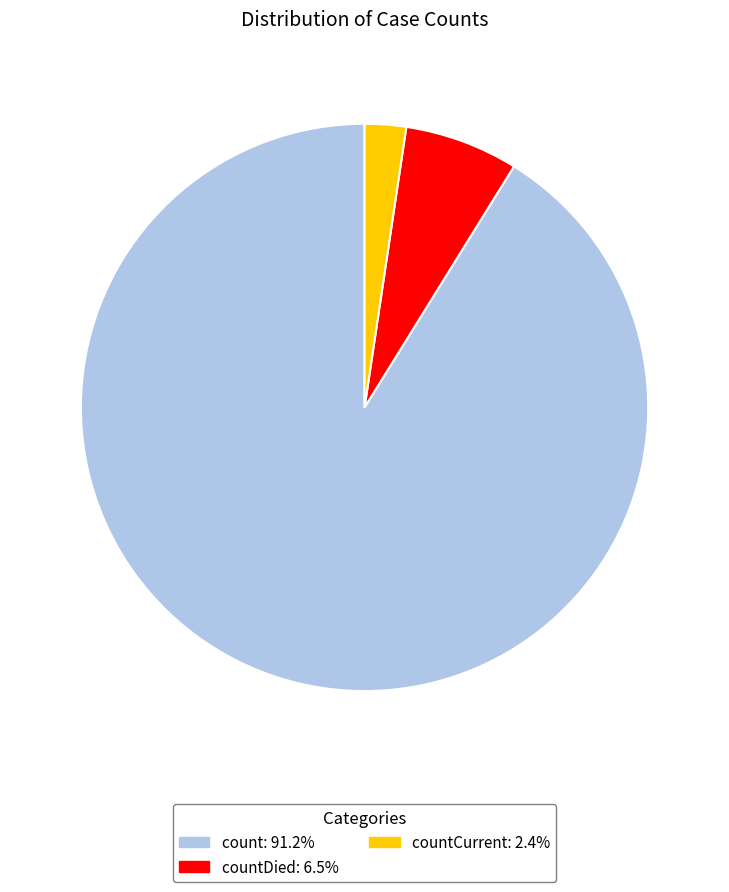

Is there a majority slice in this chart?

Yes